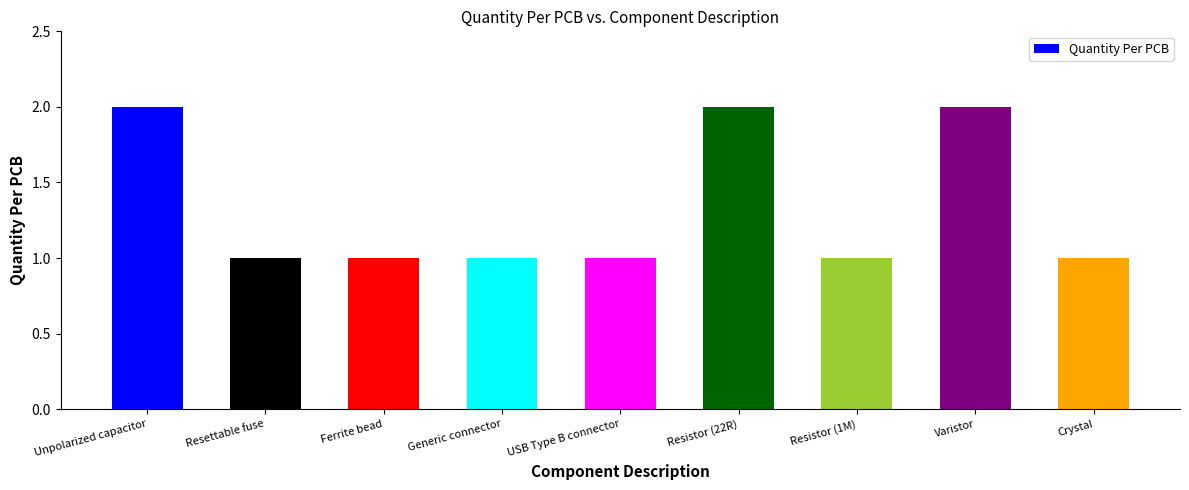

How many bars are there in total?

9